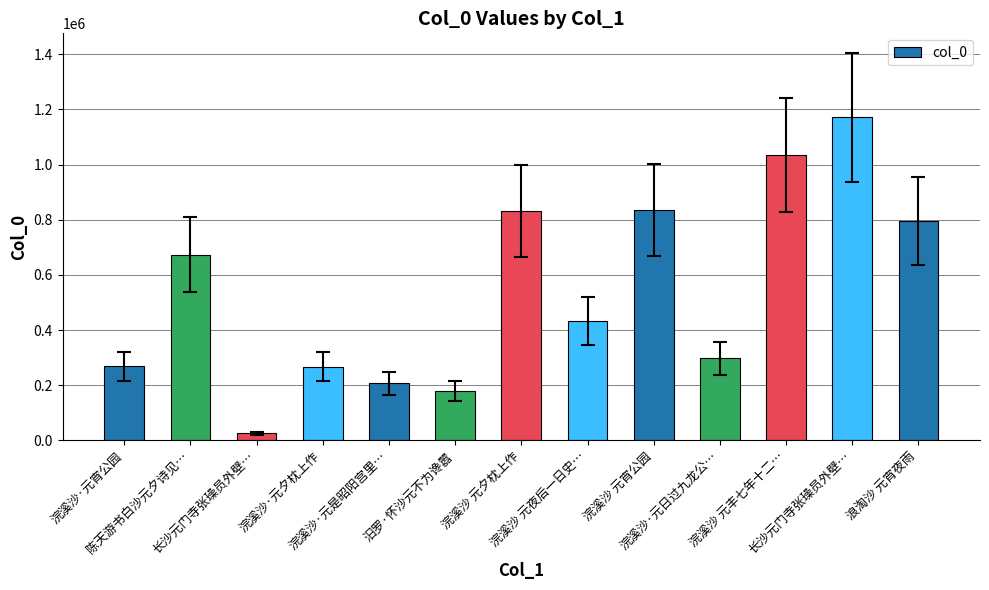

How many data points does each series have?

13